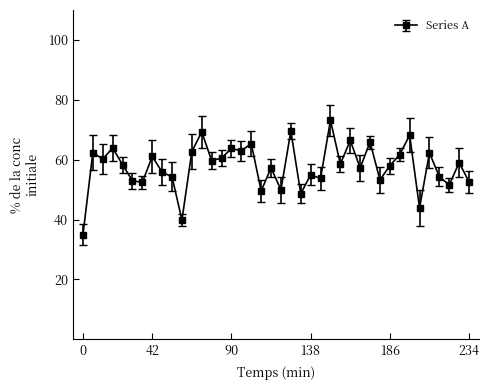

What is the maximum value shown in the chart?

73.1